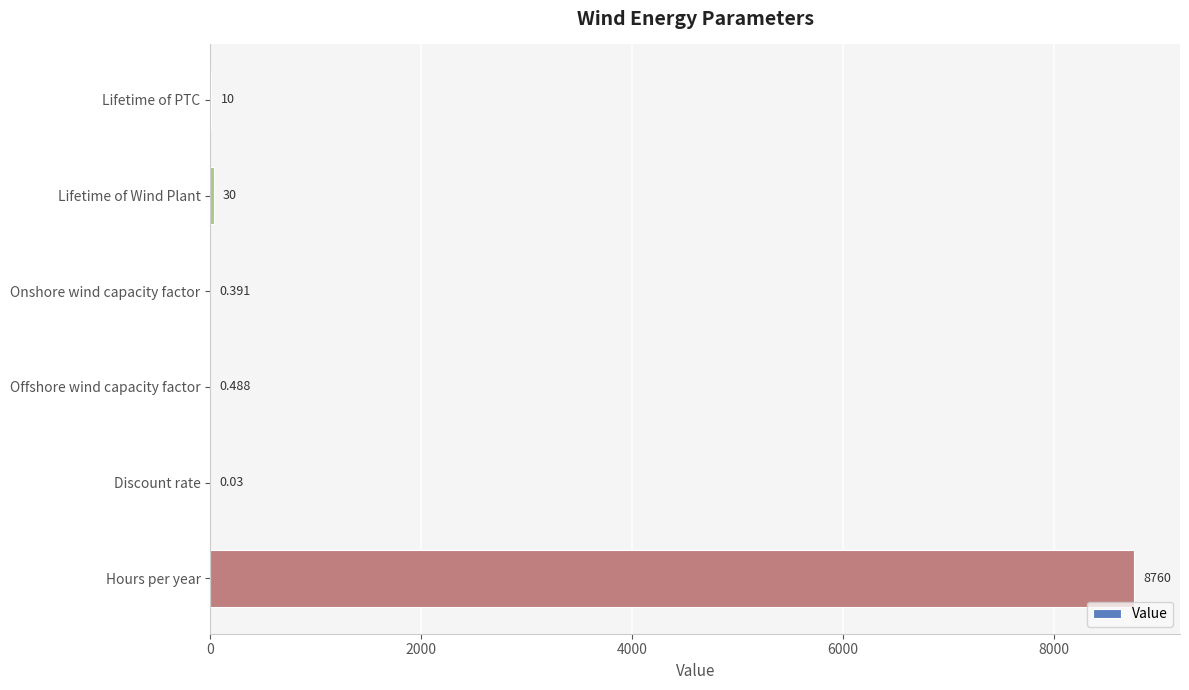

At which category does the chart reach its peak across all series?

Hours per year